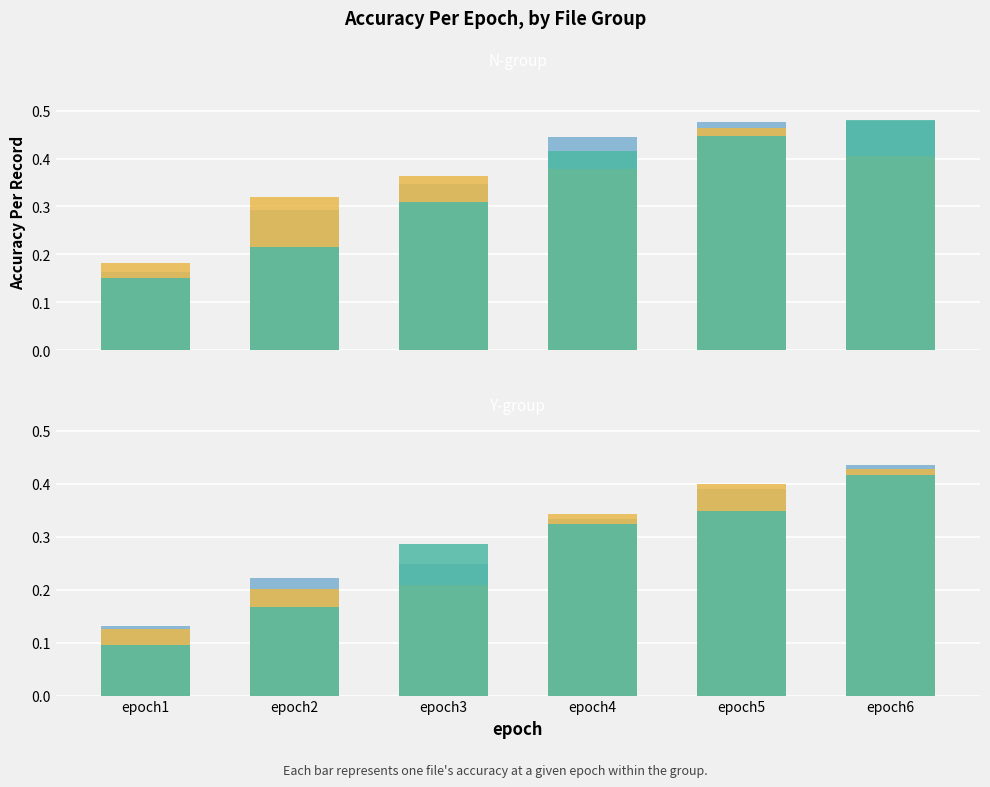

What is the sum of all Y2.txt values?

1.7